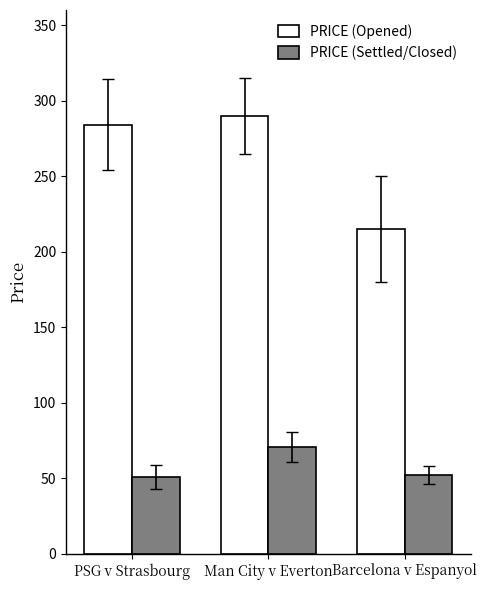

What position from the right is Barcelona v Espanyol?

1